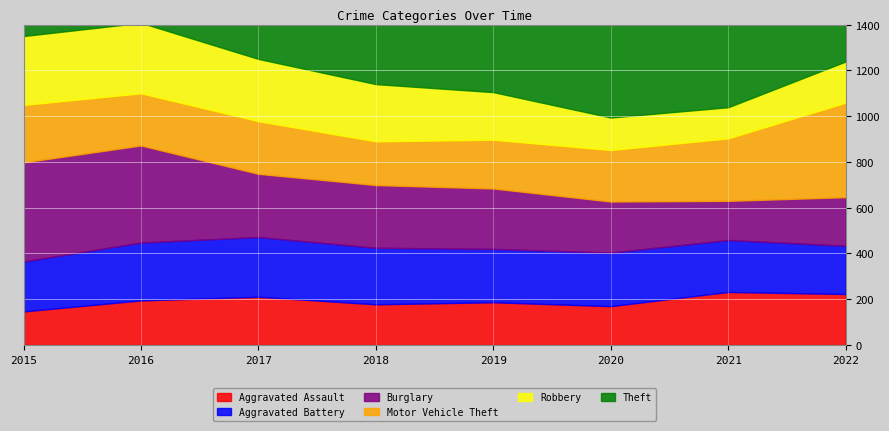

Reading left to right, list all the values displayed in this chart.

Aggravated Assault: 147	195	211	178	187	170	232	223
Aggravated Battery: 218	253	261	247	233	234	227	211
Burglary: 433	424	276	274	264	223	171	212
Motor Vehicle Theft: 251	228	230	191	213	225	273	413
Robbery: 301	308	272	250	208	142	136	180
Theft: 1045	1111	1161	1117	1081	794	713	871